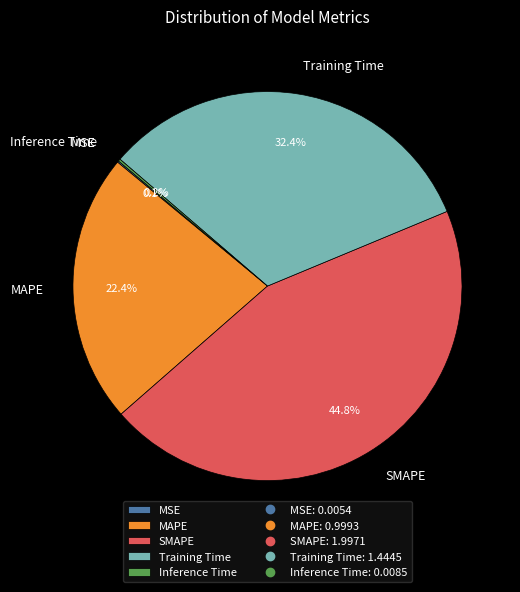

Which category has the biggest portion of the pie?

SMAPE